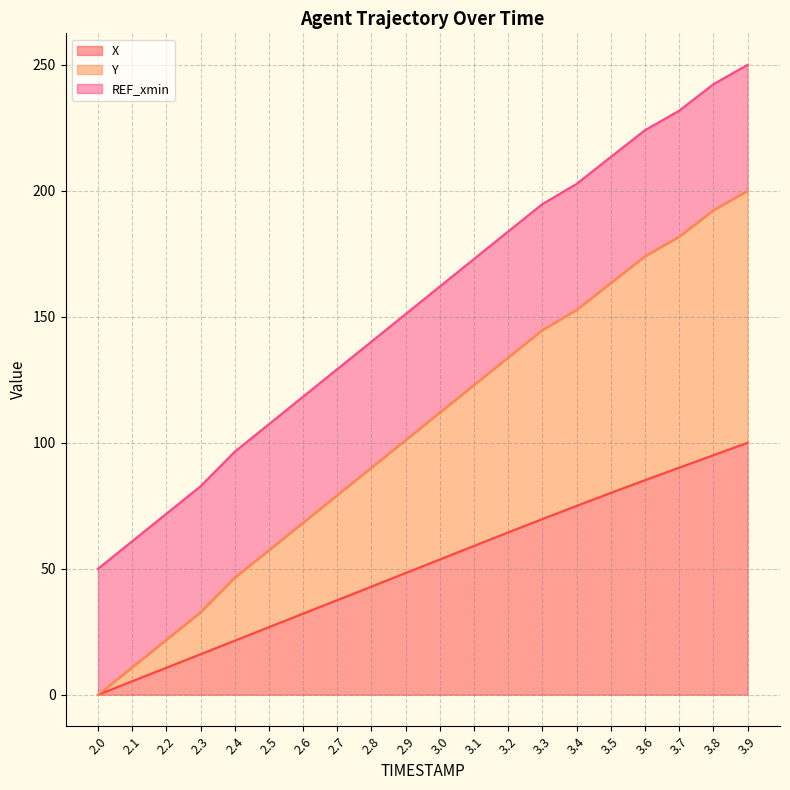

True or false: X has more than 0 points higher than both neighbors.

False